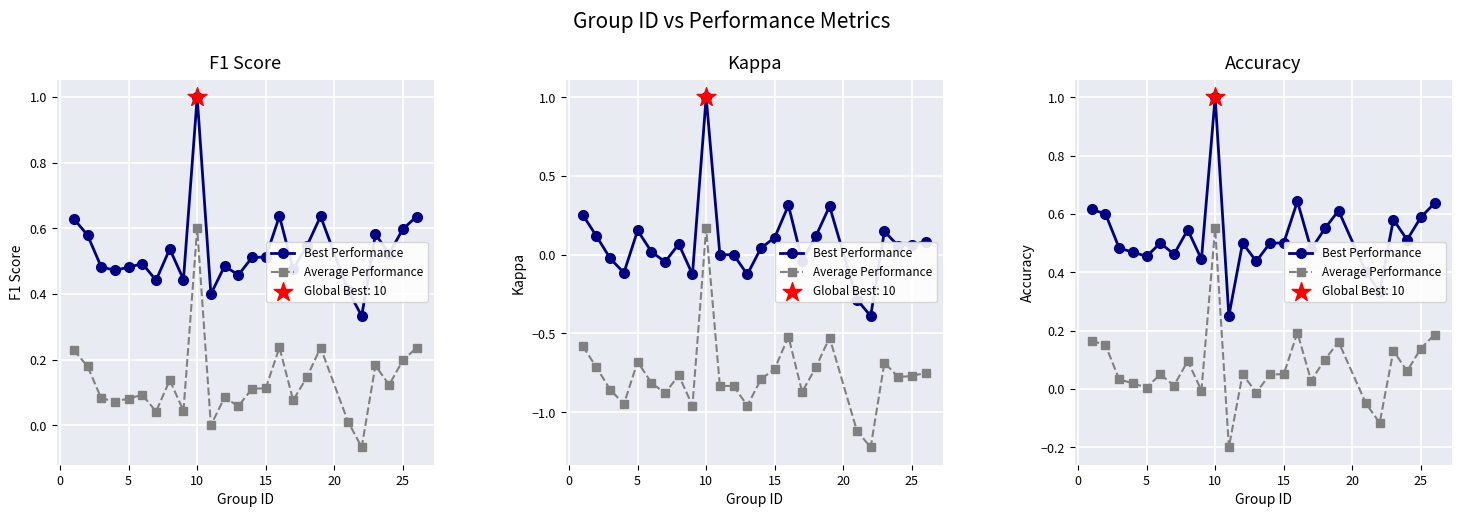

Which series reaches the minimum Y coordinate?

Average Performance